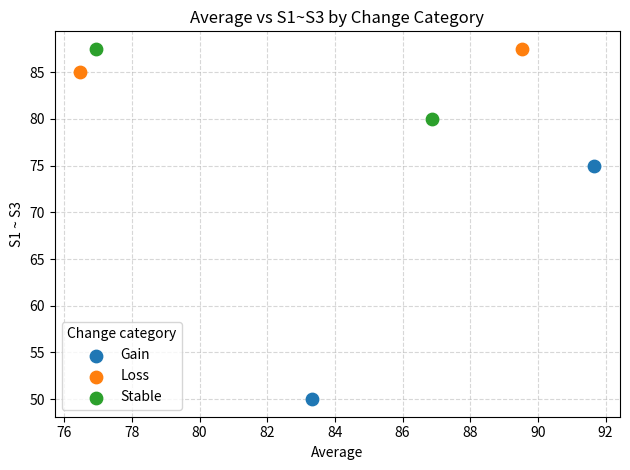

What are all the series names shown in the legend?

Gain, Loss, Stable